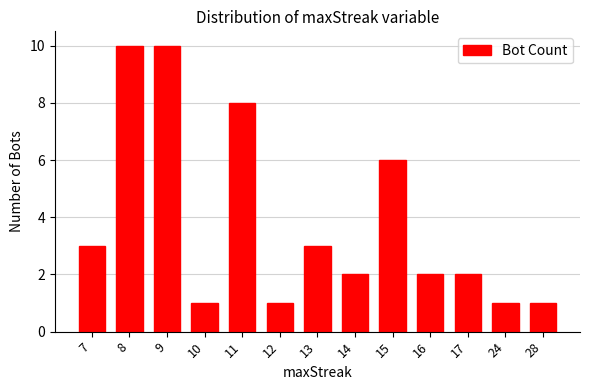

How many data points does each series have?

13